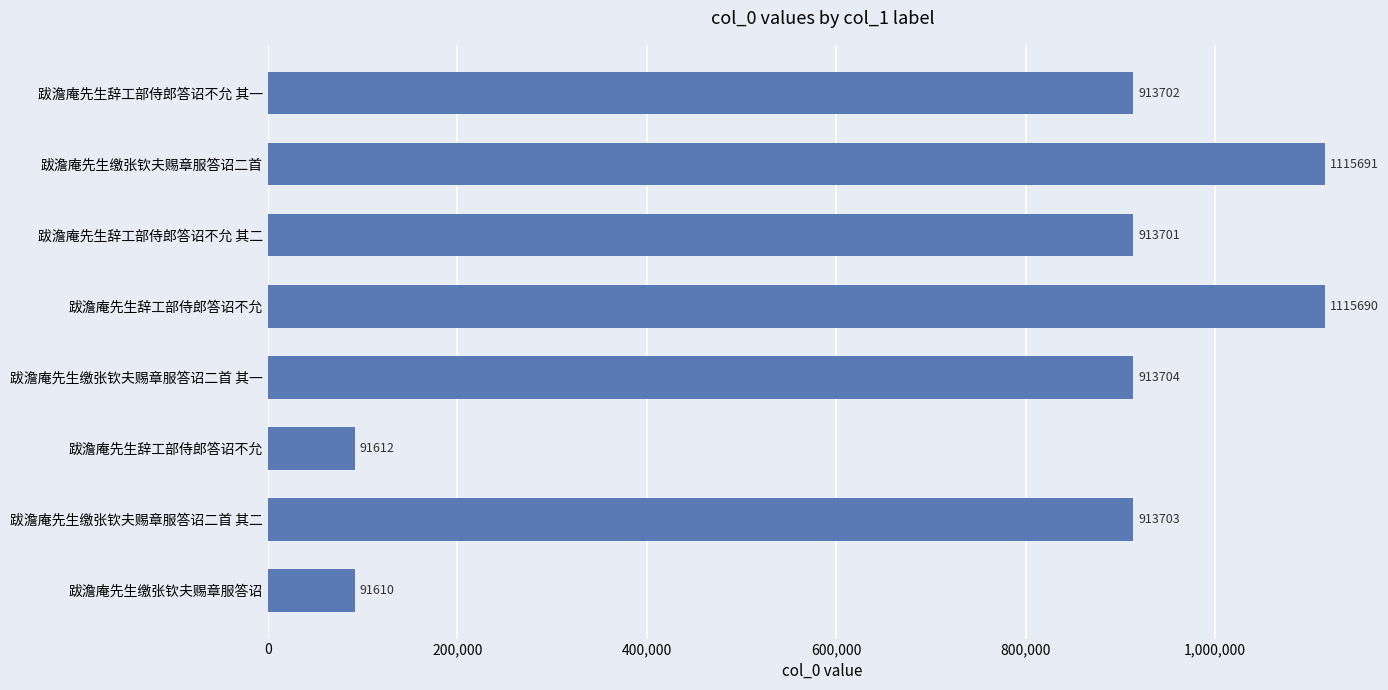

What is the average value?

758677